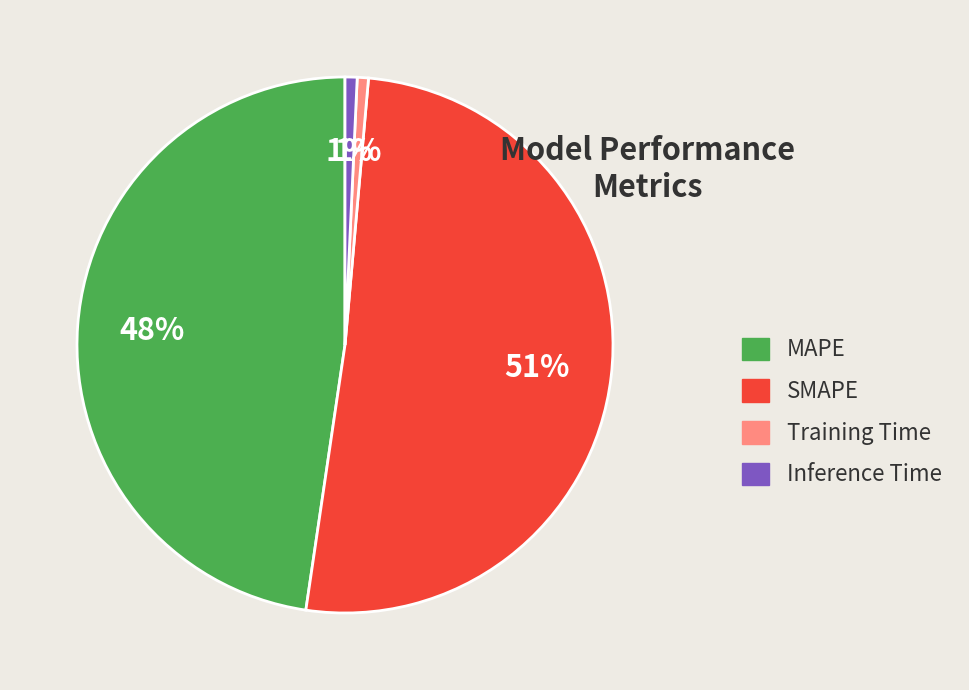

To the nearest percent, what percentage of the pie is MAPE?

48%